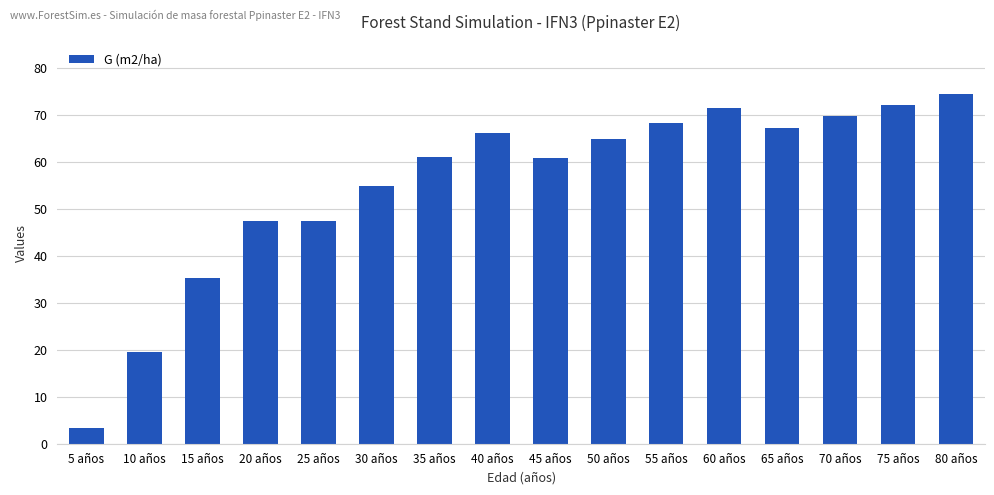

The chart shows a value of 54.9 at 30 años. True or false?

True